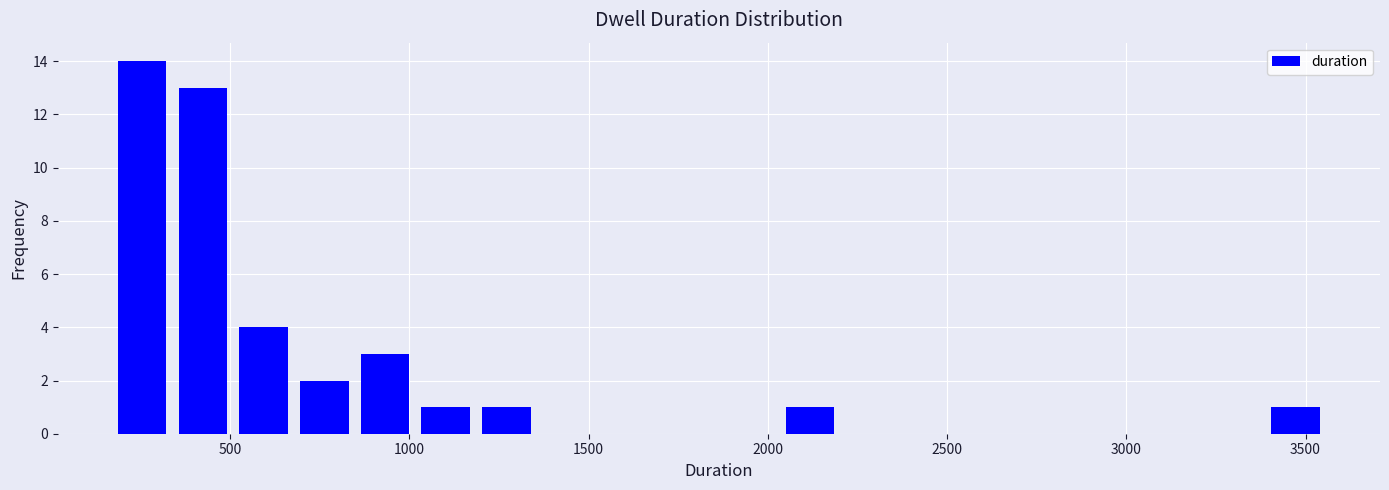

Read against the x-axis, roughly where is the centre of the tallest bar?

250